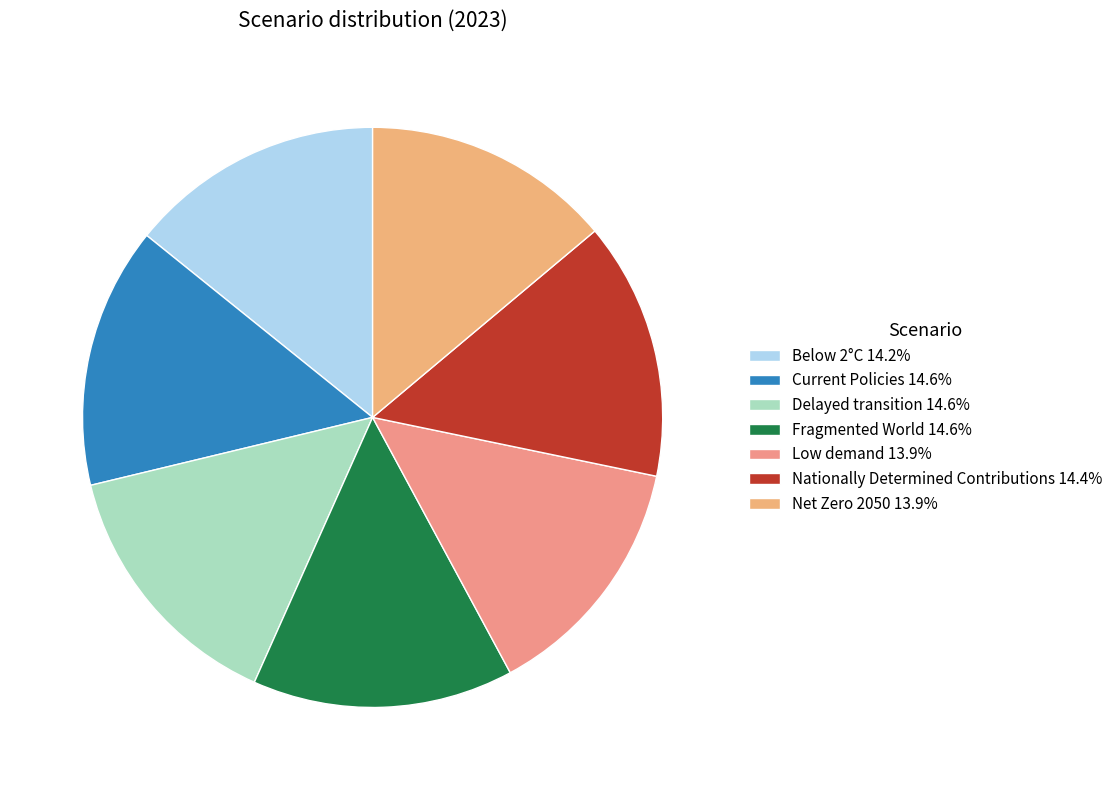

Rank the categories by value from highest to lowest.

Fragmented World, Delayed transition, Current Policies, Nationally Determined Contributions, Below 2°C, Net Zero 2050, Low demand